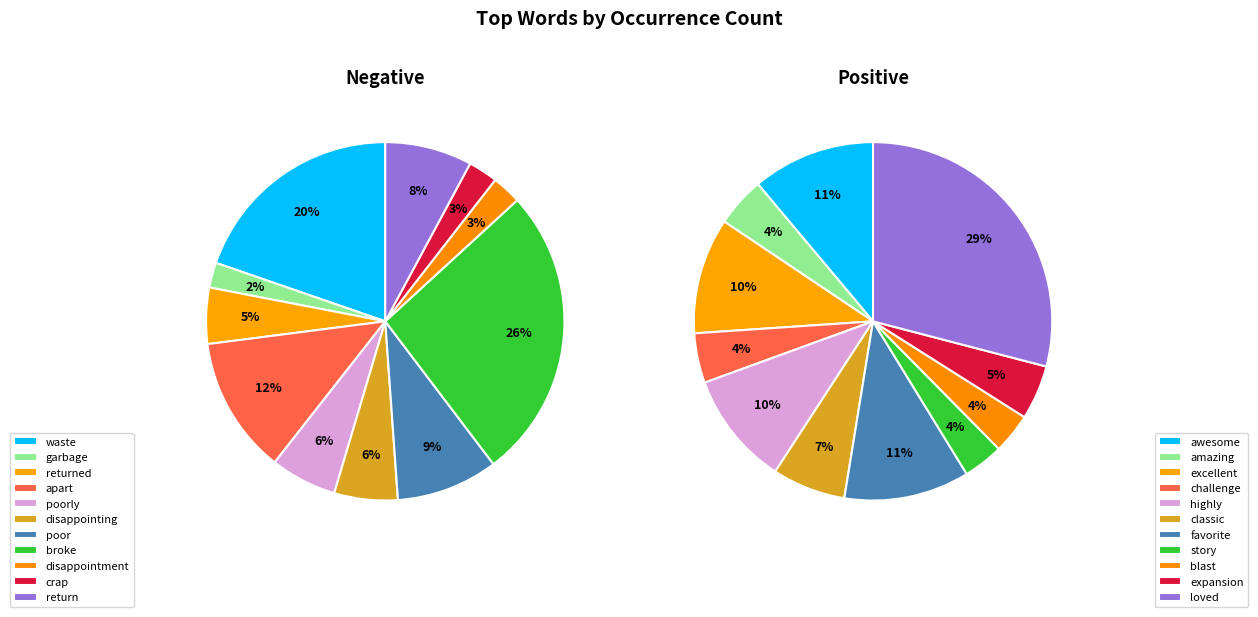

What percentage is the 2 slice, to the nearest percent?

10%